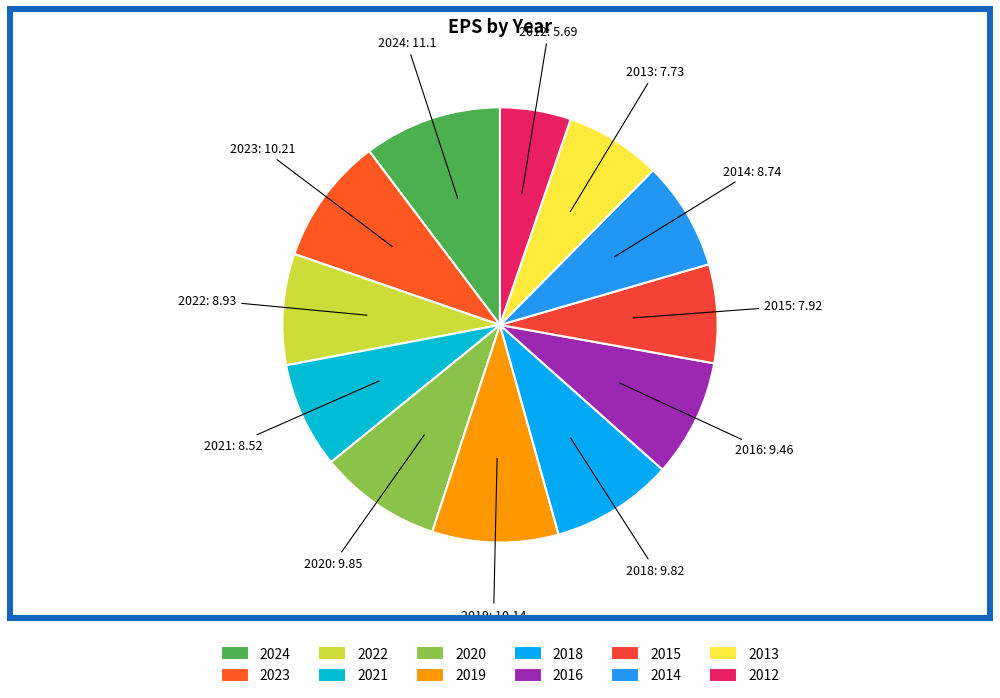

Approximately how many times larger is the value at 2020 compared to 2016?

1.0